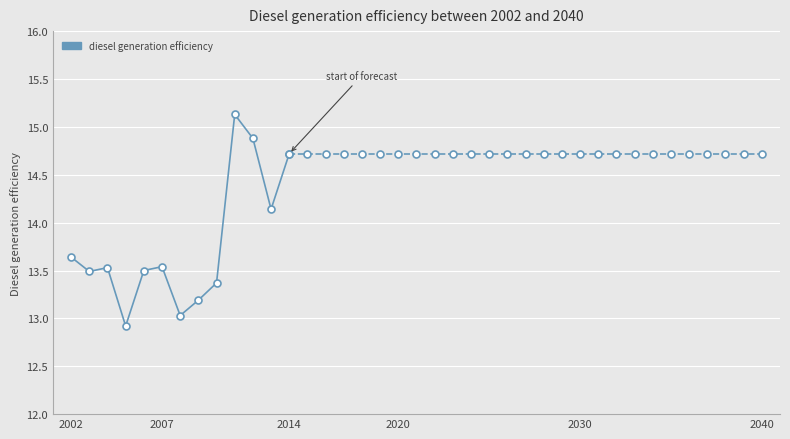

How many interior local valleys (lower than both neighbors) does the data have?

4